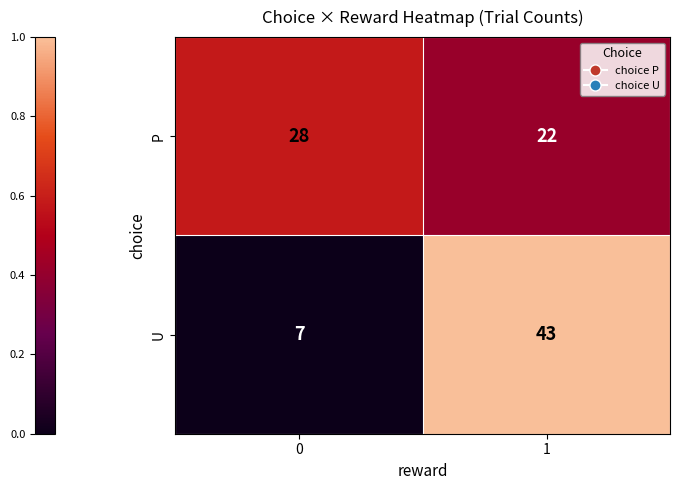

What is the sum of the P values at 1 and 0?

50